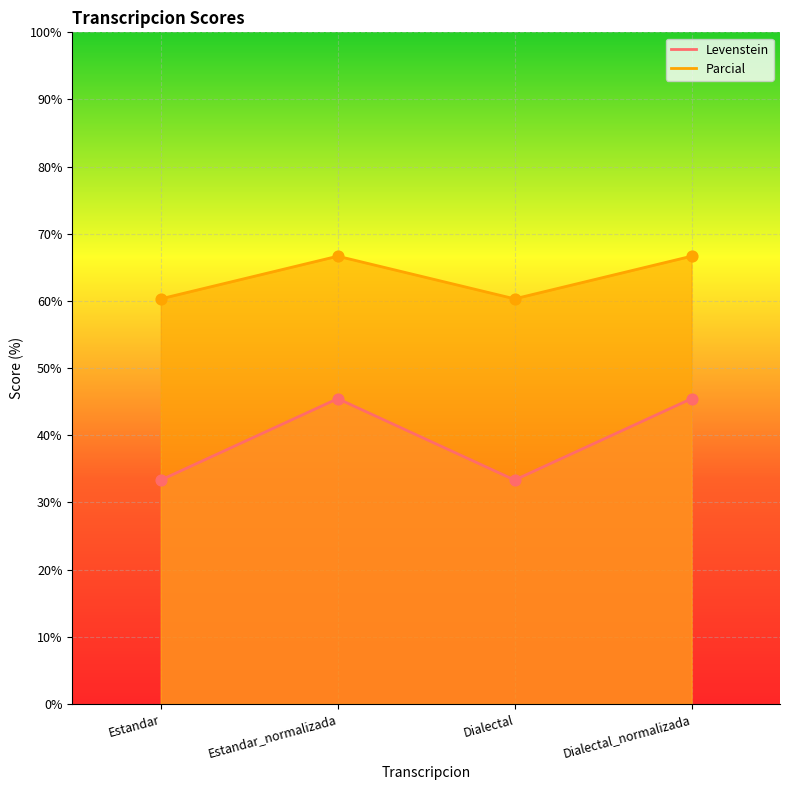

Is the value of Parcial at Estandar_normalizada greater than the value of Levenstein at Estandar?

Yes